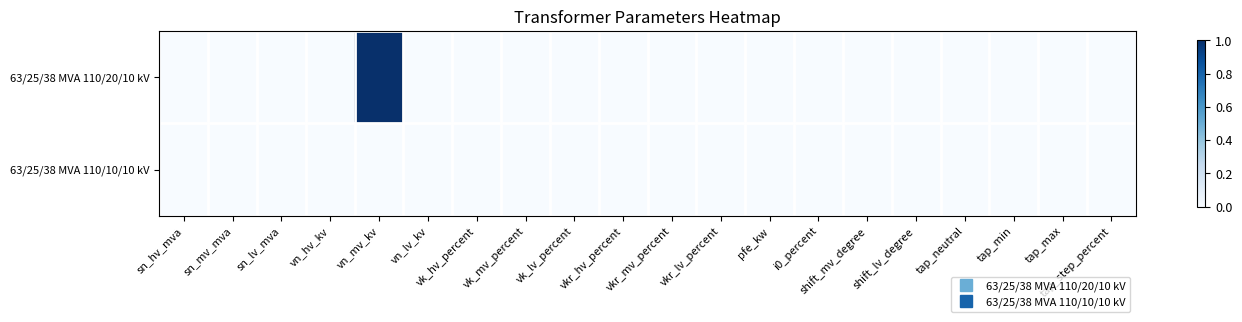

Reading left to right, transcribe all the data shown in this chart.

63/25/38 MVA 110/20/10 kV: sn_hv_mva=0	sn_mv_mva=0	sn_lv_mva=0	vn_hv_kv=0	vn_mv_kv=1	vn_lv_kv=0	vk_hv_percent=0	vk_mv_percent=0	vk_lv_percent=0	vkr_hv_percent=0	vkr_mv_percent=0	vkr_lv_percent=0	pfe_kw=0	i0_percent=0	shift_mv_degree=0	shift_lv_degree=0	tap_neutral=0	tap_min=0	tap_max=0	tap_step_percent=0
63/25/38 MVA 110/10/10 kV: sn_hv_mva=0	sn_mv_mva=0	sn_lv_mva=0	vn_hv_kv=0	vn_mv_kv=0	vn_lv_kv=0	vk_hv_percent=0	vk_mv_percent=0	vk_lv_percent=0	vkr_hv_percent=0	vkr_mv_percent=0	vkr_lv_percent=0	pfe_kw=0	i0_percent=0	shift_mv_degree=0	shift_lv_degree=0	tap_neutral=0	tap_min=0	tap_max=0	tap_step_percent=0